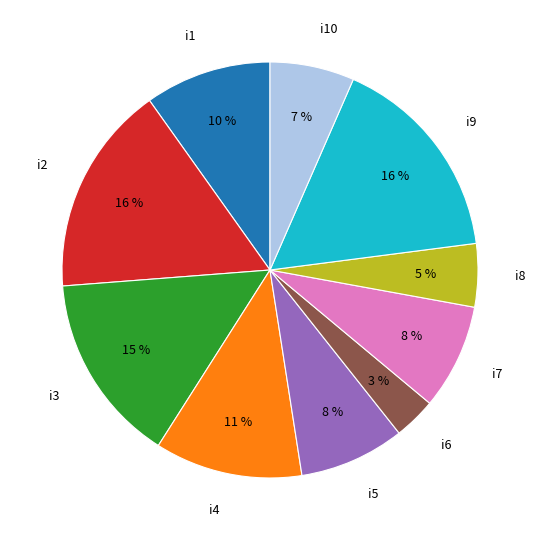

Which has a higher value, i10 or i7?

i7